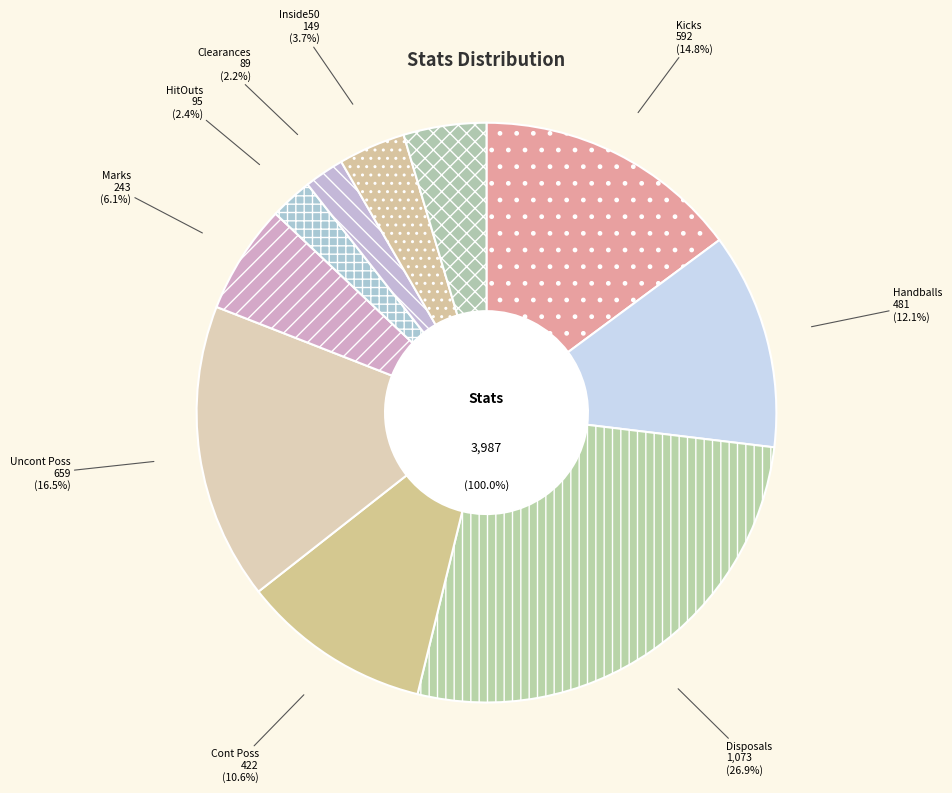

To the nearest percent, what portion does Uncont Poss represent?

17%